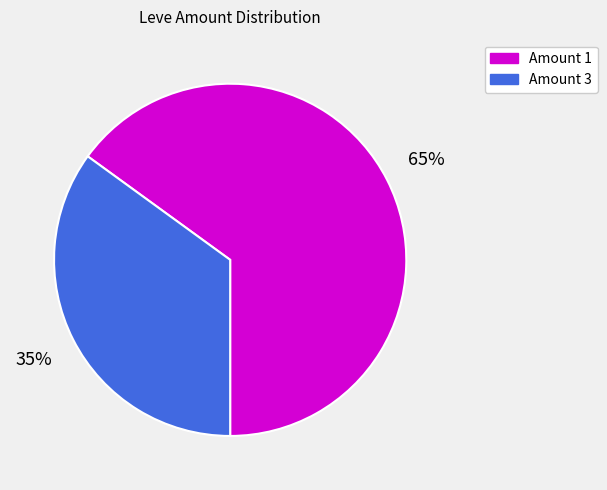

Is there any slice that represents more than half of the pie?

Yes